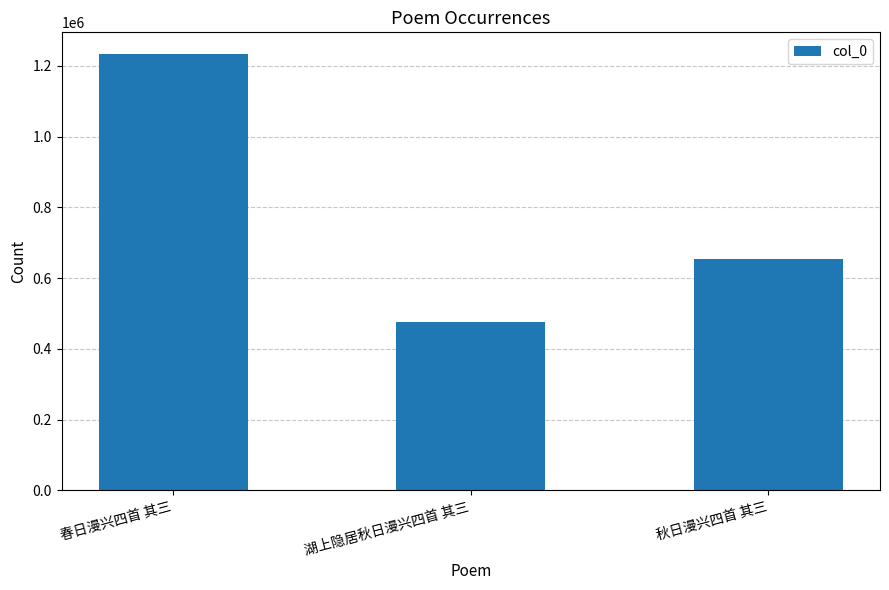

List the labels in order of value, smallest first.

湖上隐居秋日漫兴四首 其三, 秋日漫兴四首 其三, 春日漫兴四首 其三